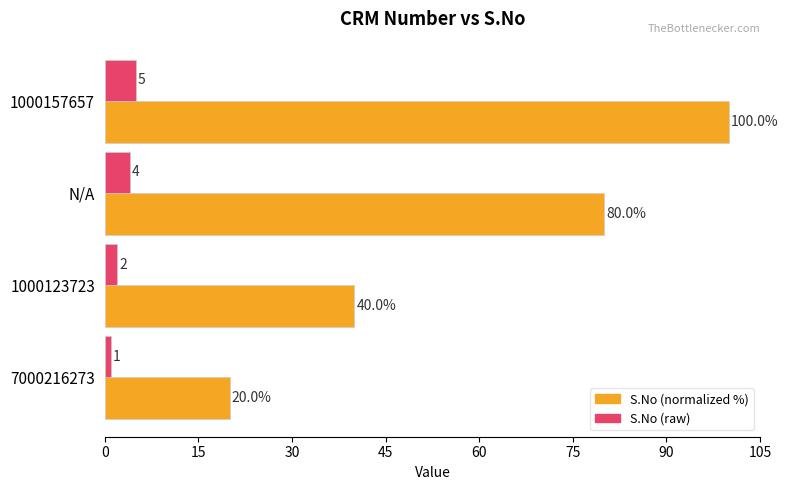

How many S.No (normalized %) values are between 40 and 100?

3